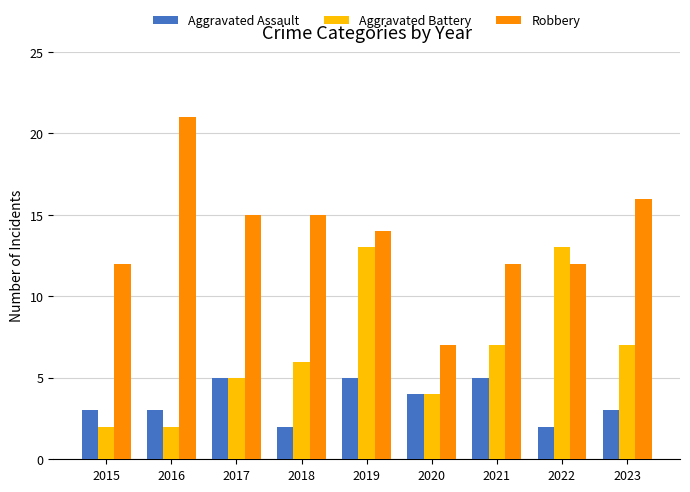

What is the sum of the Aggravated Assault values at 2017 and 2018?

7